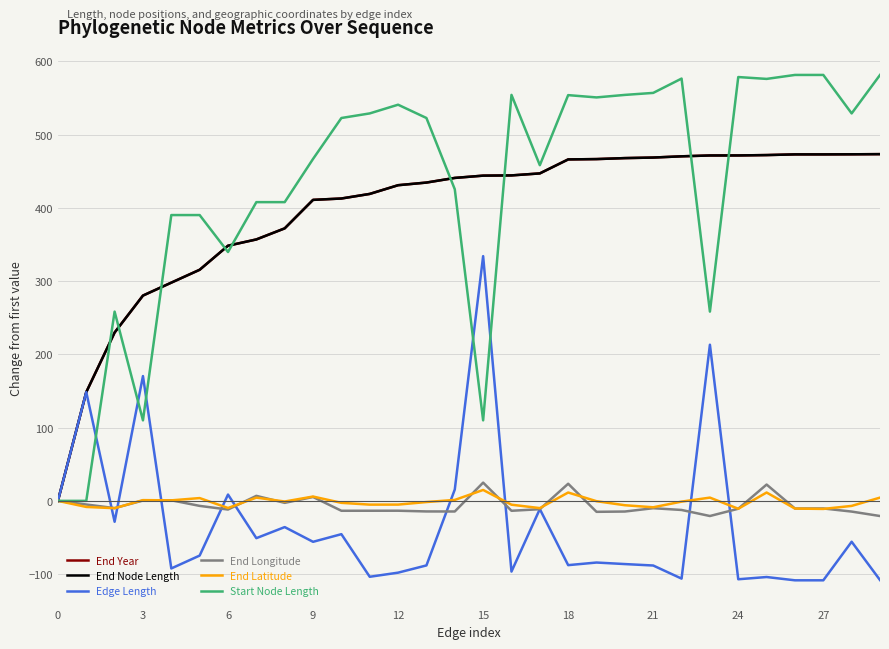

What is the sum of all Edge Length values?

-935.2